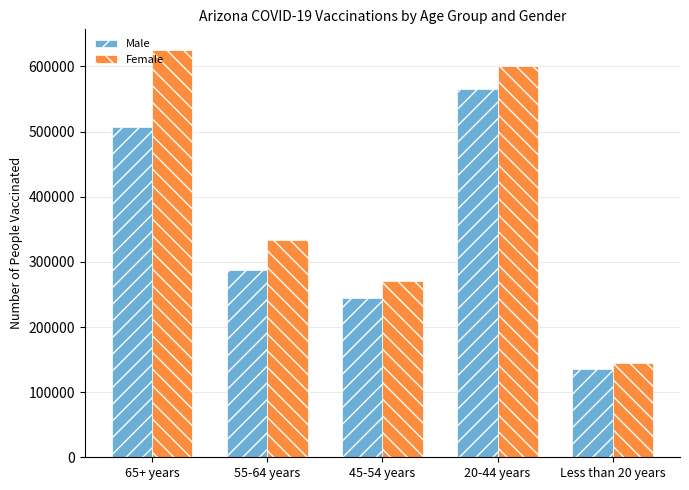

True or false: Female has a value of 228619 at 65+ years.

False